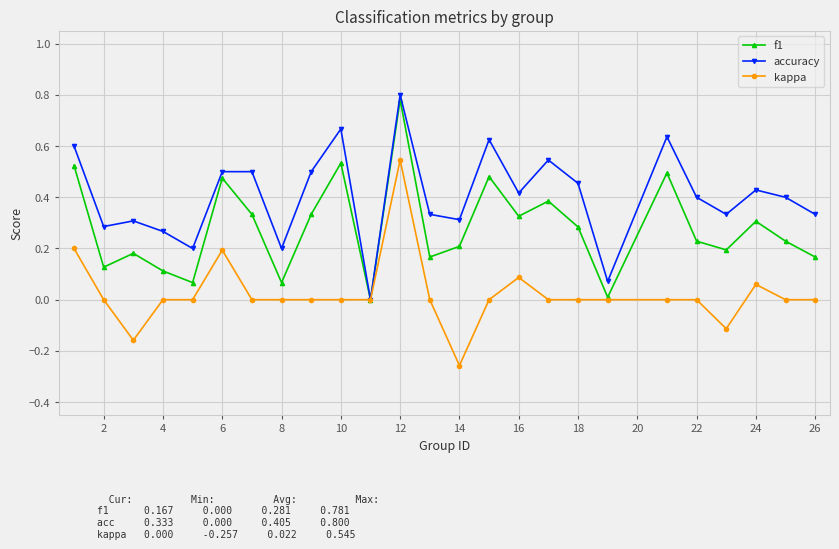

List the series in order of their overall mean, lowest first.

kappa, f1, accuracy